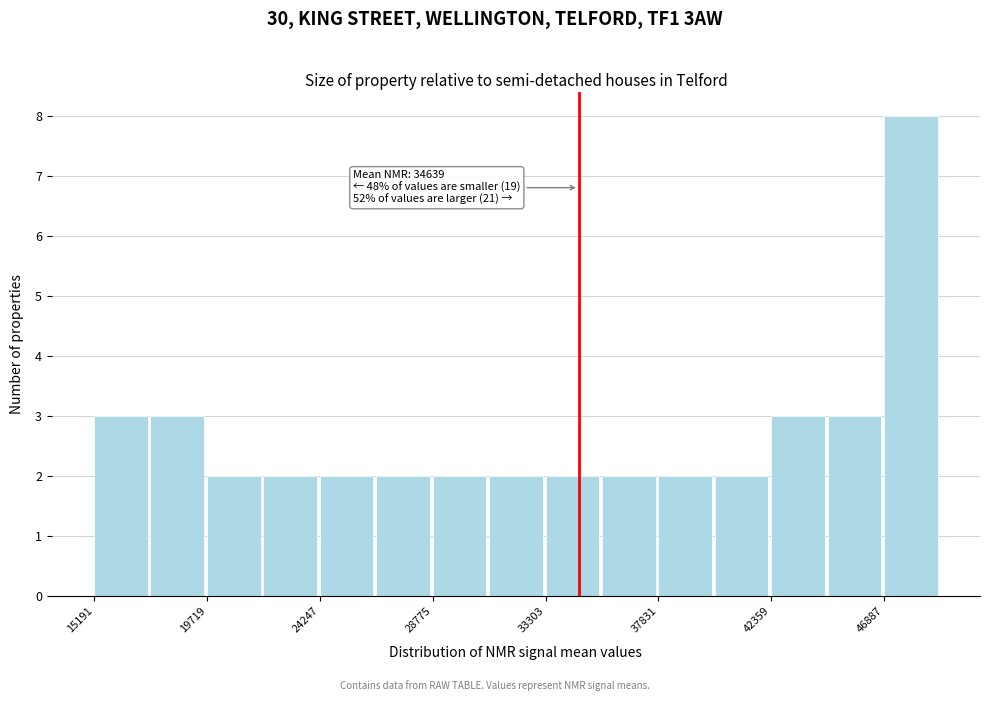

Over which range of the x-axis is the bar tallest?

47000 to 49000